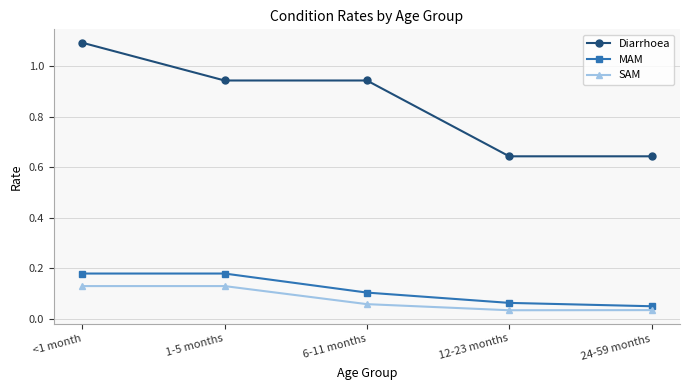

Is the value of SAM at 24-59 months greater than the value of MAM at 1-5 months?

No